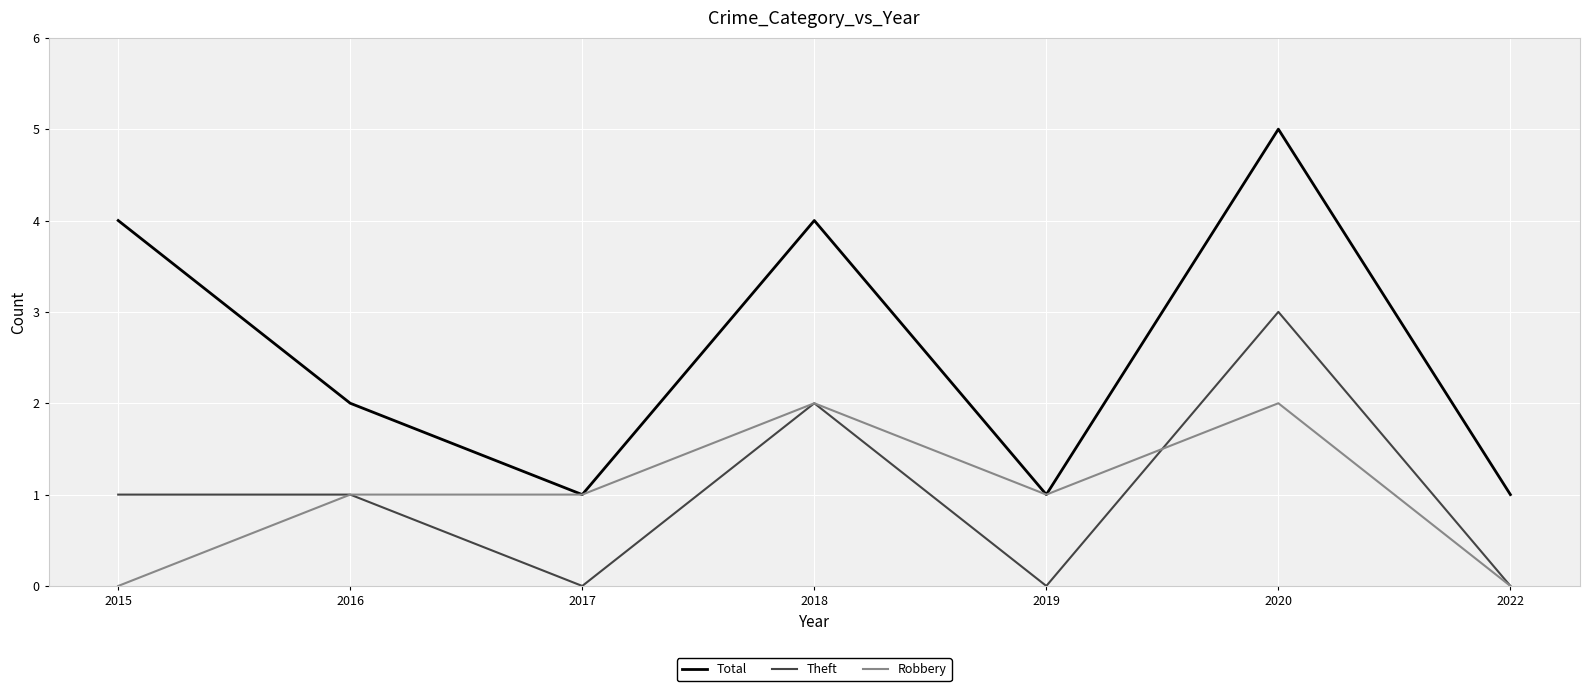

Which series has the largest total across all categories?

Total